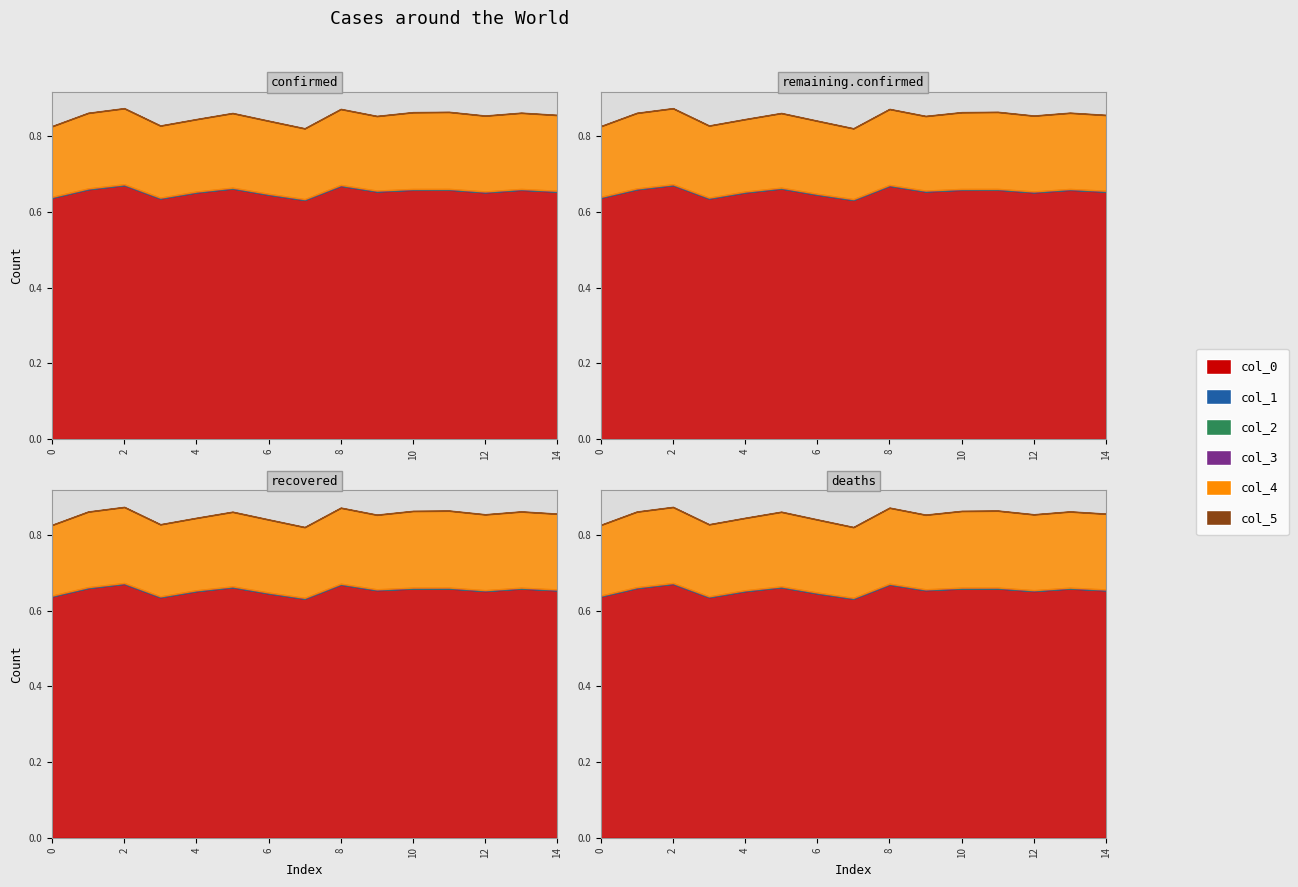

Which series changed the most between 6 and 7?

col_0